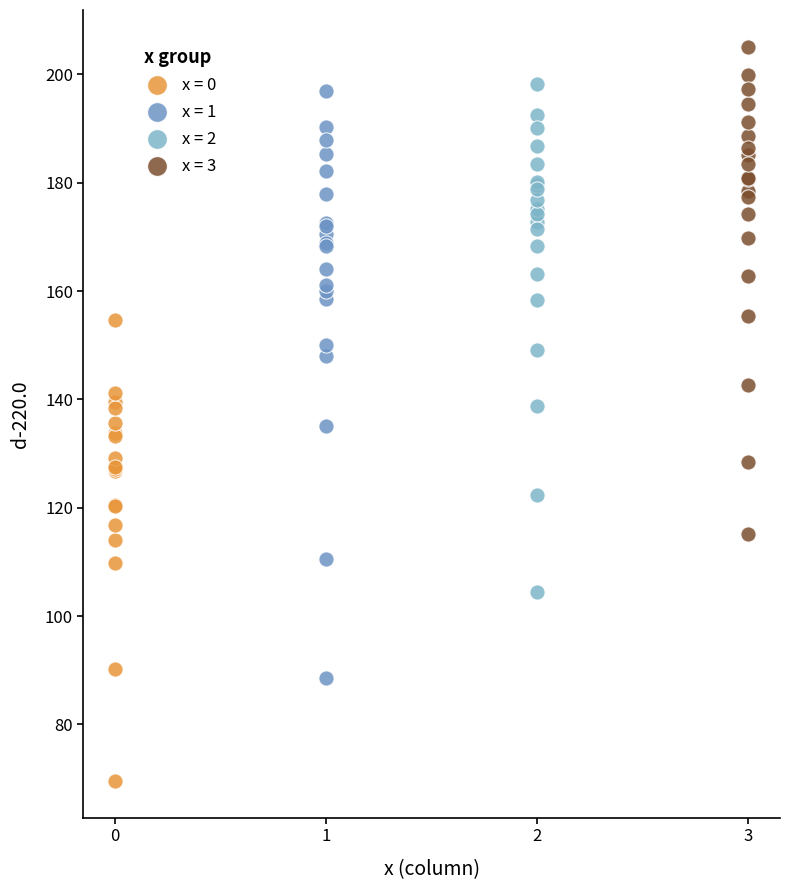

Which series contains the lowest Y value?

x = 0